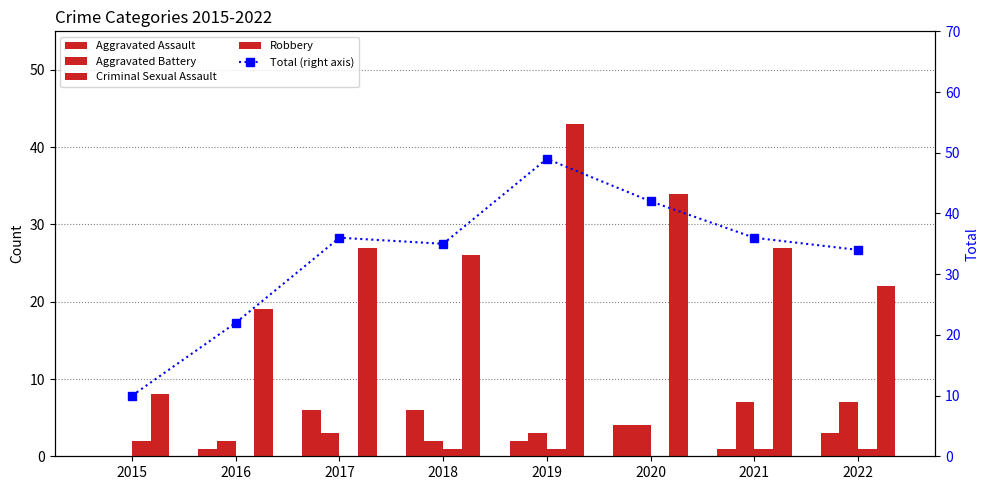

What is the average value of the Criminal Sexual Assault series?

1